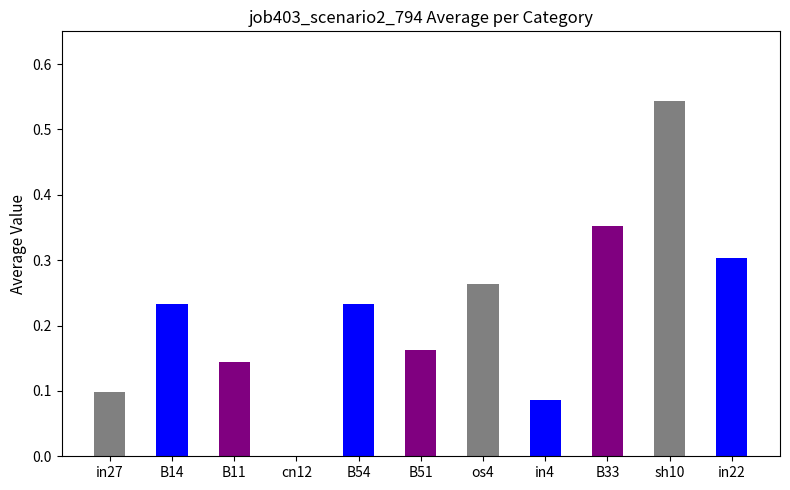

The chart shows a value of 0.3 at in22. True or false?

True